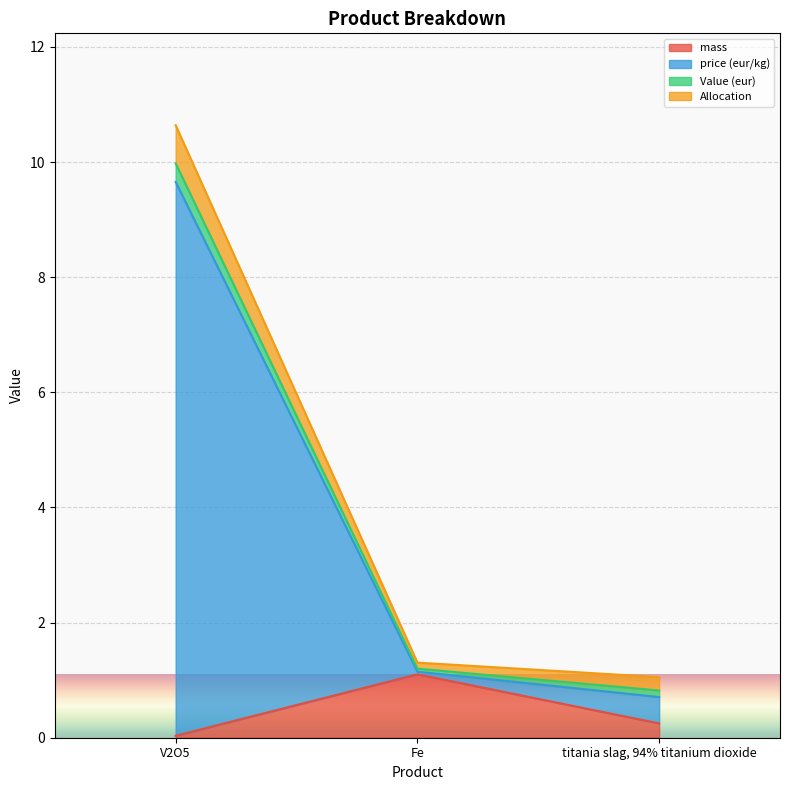

The value of mass at V2O5 is 0.0. True or false?

True